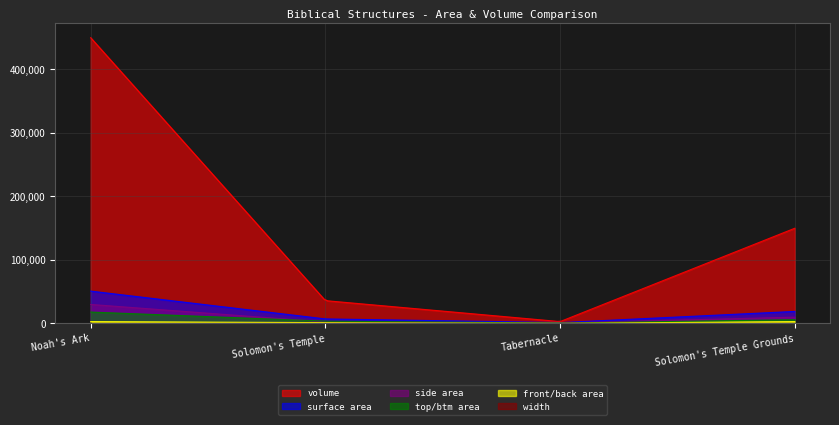

Rank the series at Noah's Ark from highest to lowest value.

volume, surface area, side area, top/btm area, front/back area, width